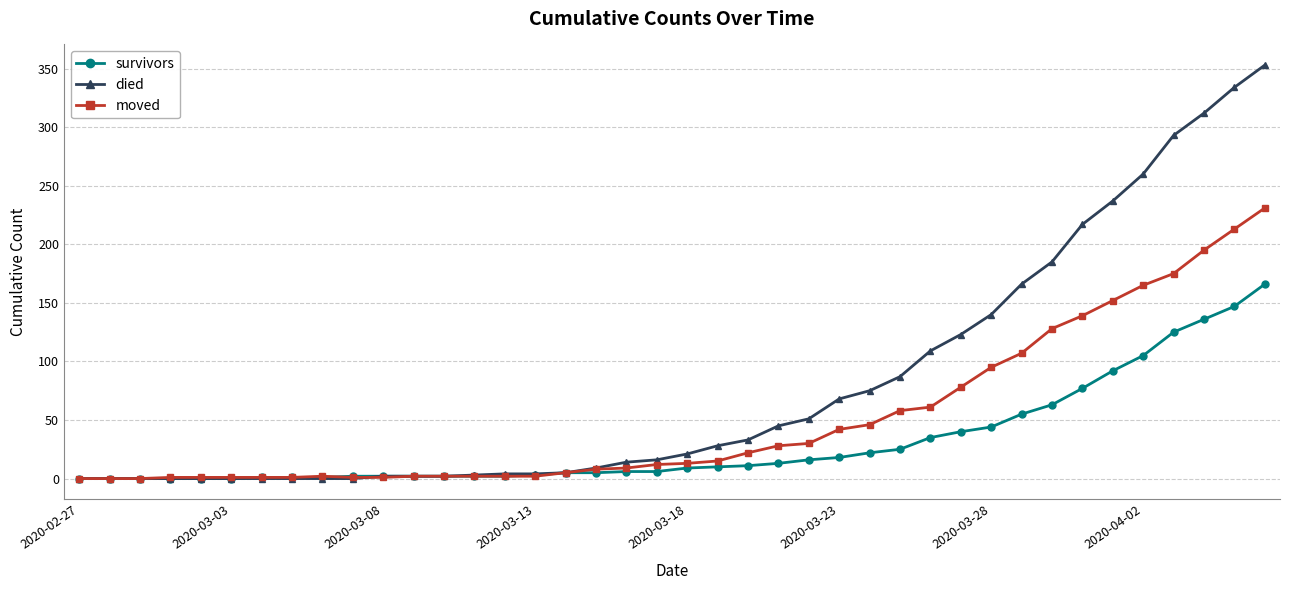

What are all the series names shown in the legend?

survivors, died, moved